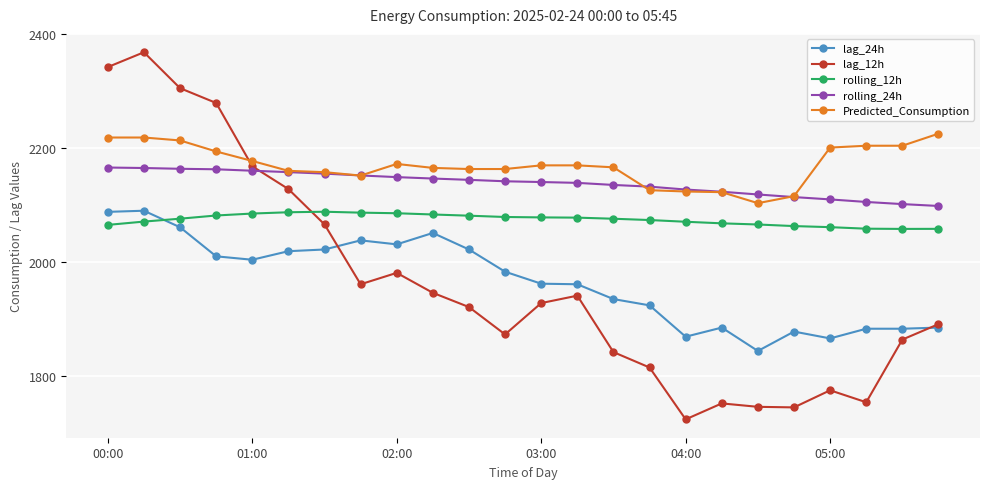

True or false: lag_24h has more than 2 interior local peaks.

True